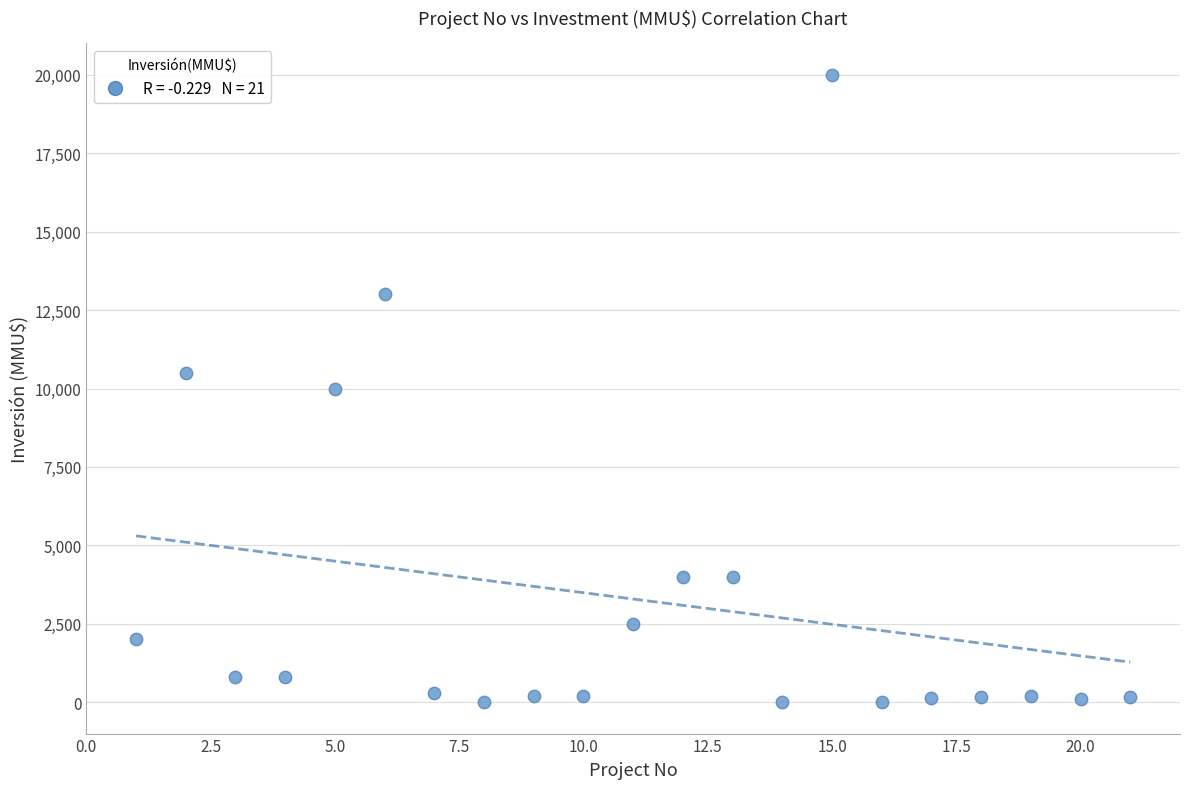

What is the range of X values (max minus min)?

20